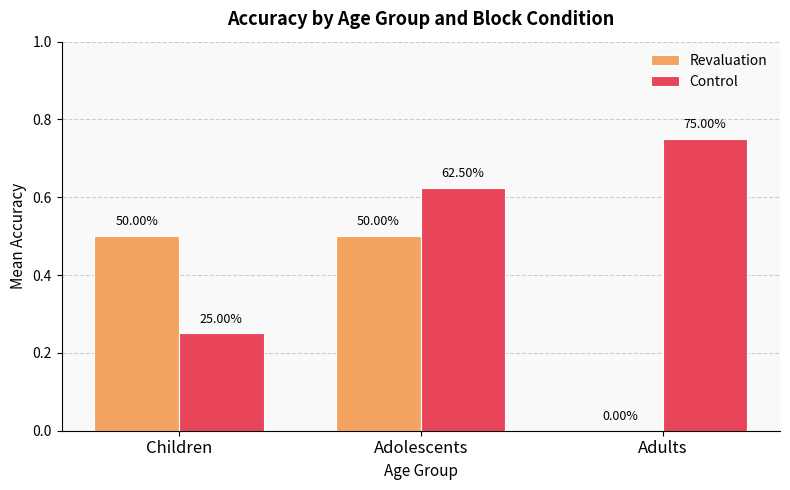

How many groups of bars are there?

3